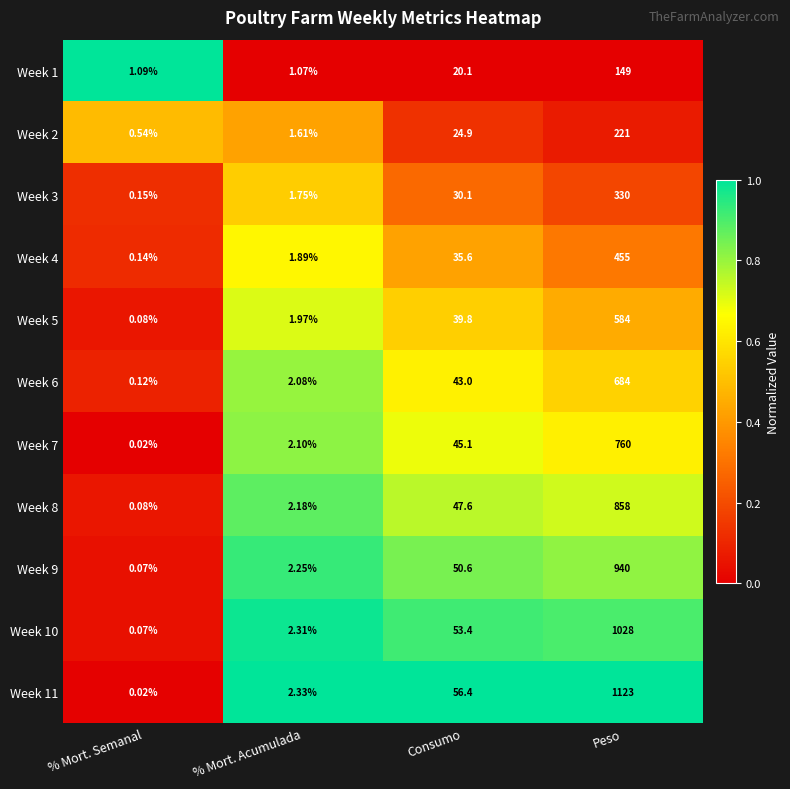

Rank the categories by Week 7 value from highest to lowest.

Peso, Consumo, % Mort. Acumulada, % Mort. Semanal